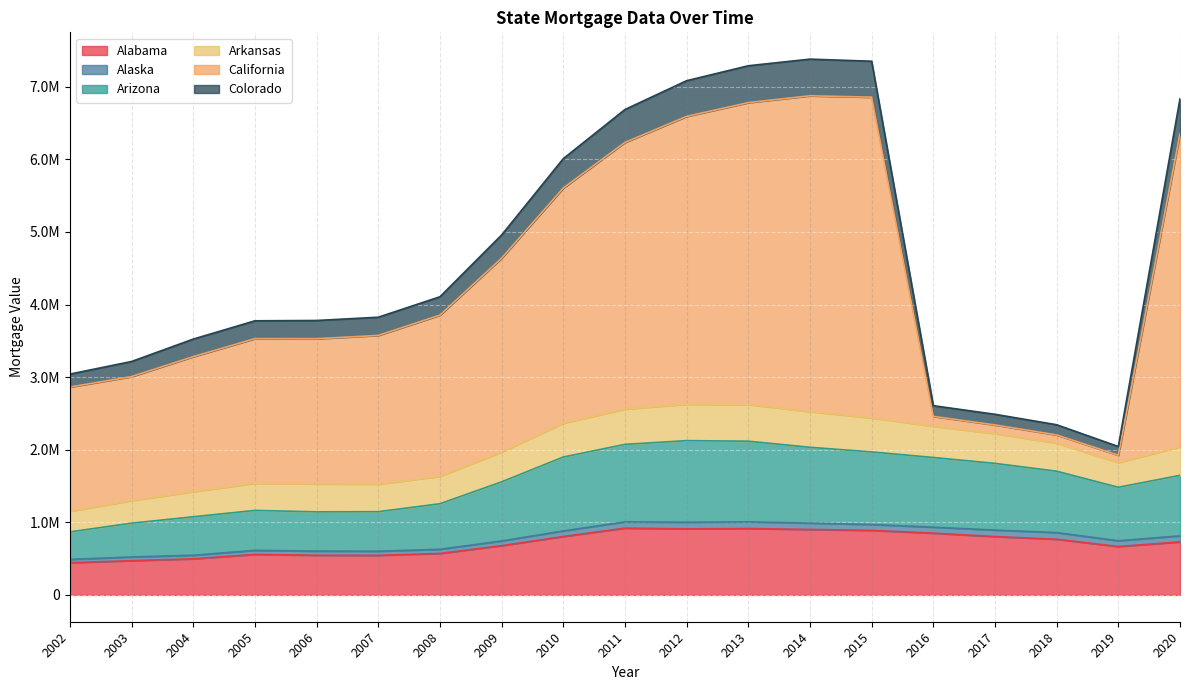

Is it true that Colorado equals 3524810 at 2018?

False